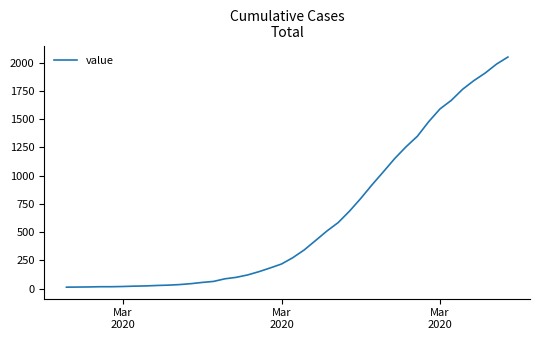

True or false: there are more than 0 points higher than both neighbors.

False